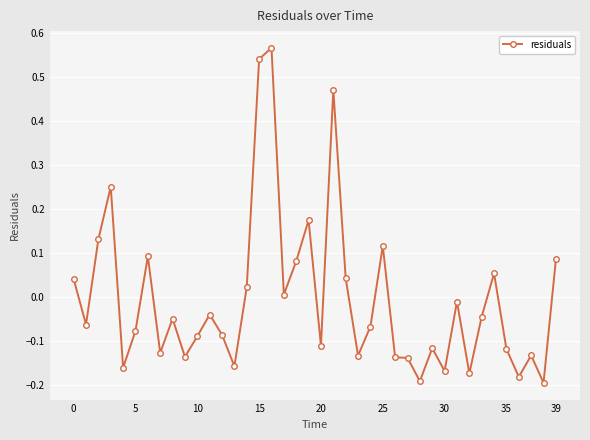

What is the difference between the second highest and minimum values?

0.7